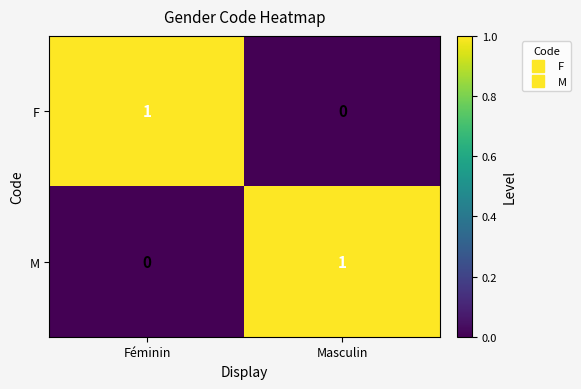

The M series shows 1 at Masculin. True or false?

True